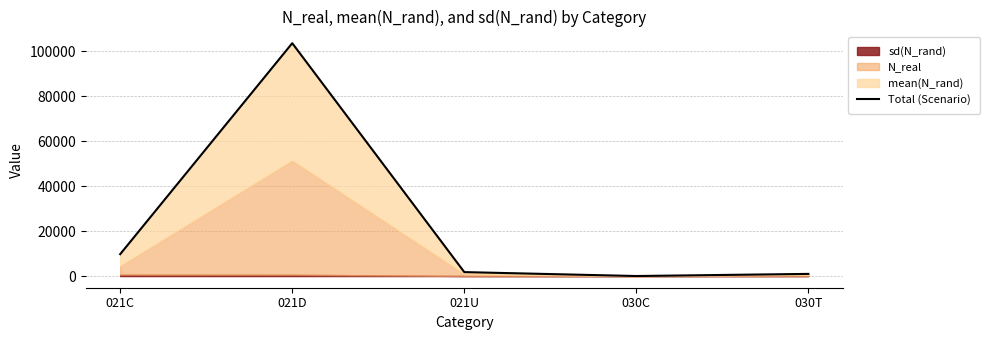

Rank the categories by value from lowest to highest.

030C, 030T, 021U, 021C, 021D